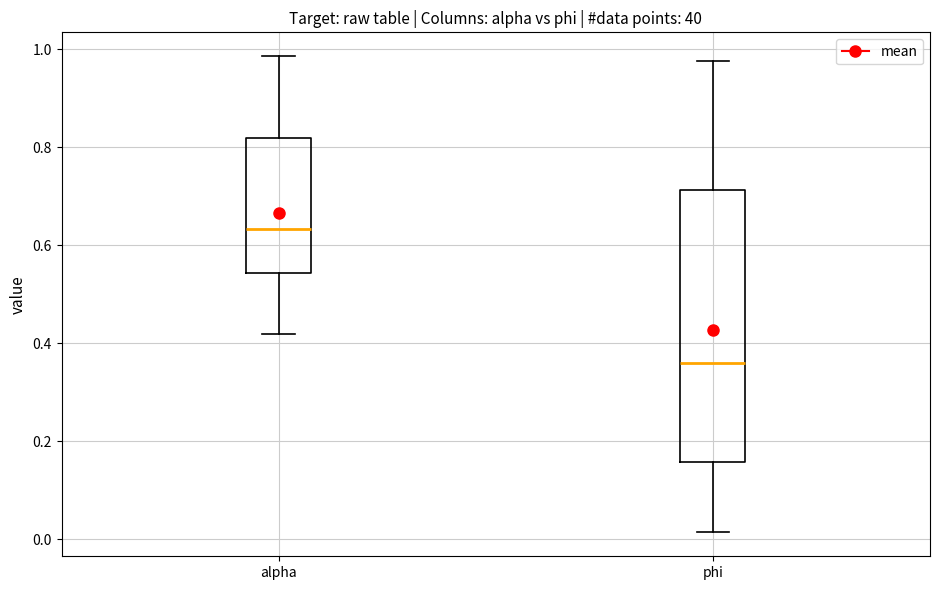

Which box is the tallest, from its lower edge to its upper edge?

phi